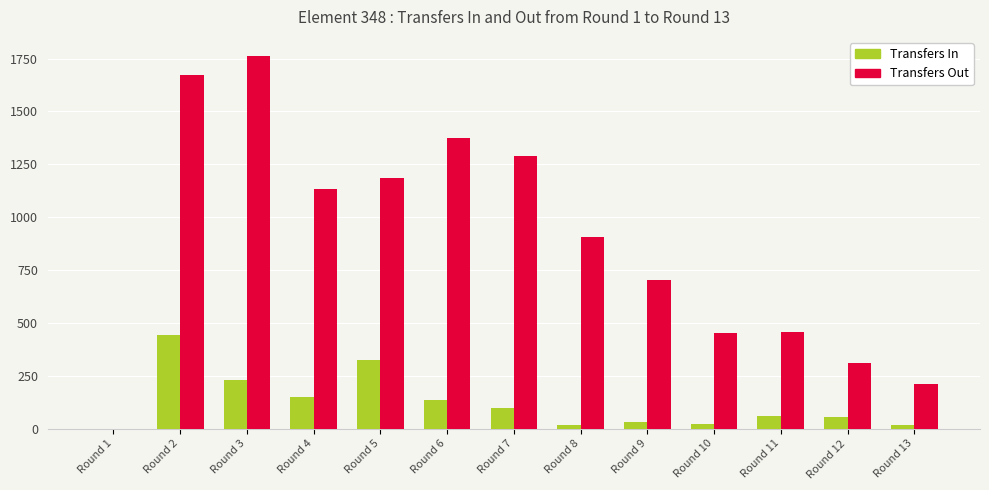

How many categories are shown in the chart?

13